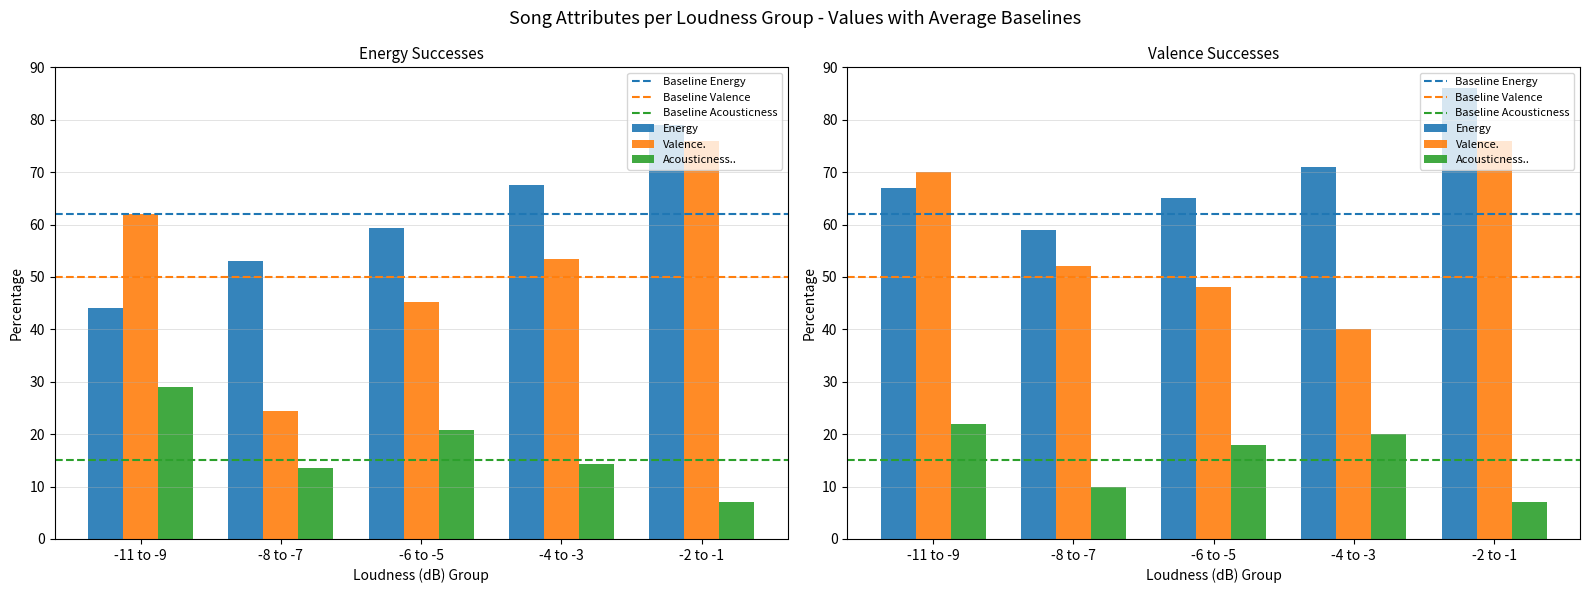

What is the highest value of the Energy series?

81